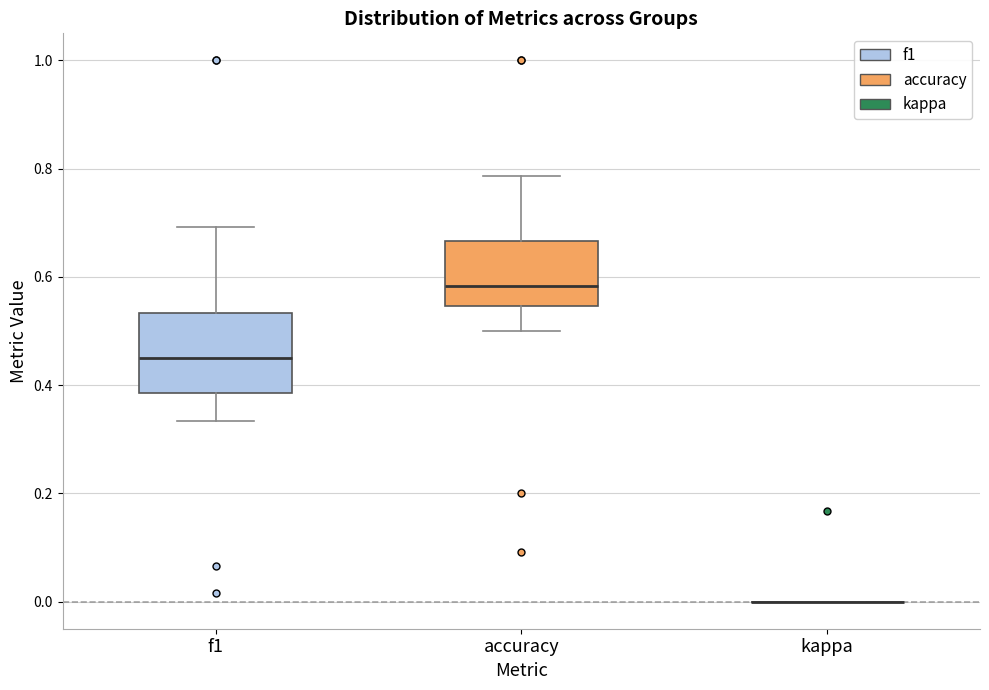

Reading left to right, transcribe this box plot: for each box, give where its median line is, the range the box spans, and where its two whiskers end, as read against the y-axis. The values are not printed on the chart, so give them approximately, as read against the axis.

f1: median 0.46, box 0.38 to 0.54, whiskers 0.34 to 0.70
accuracy: median 0.58, box 0.54 to 0.66, whiskers 0.50 to 0.78
kappa: box collapsed to a line at 0.00, whiskers 0.00 to 0.00